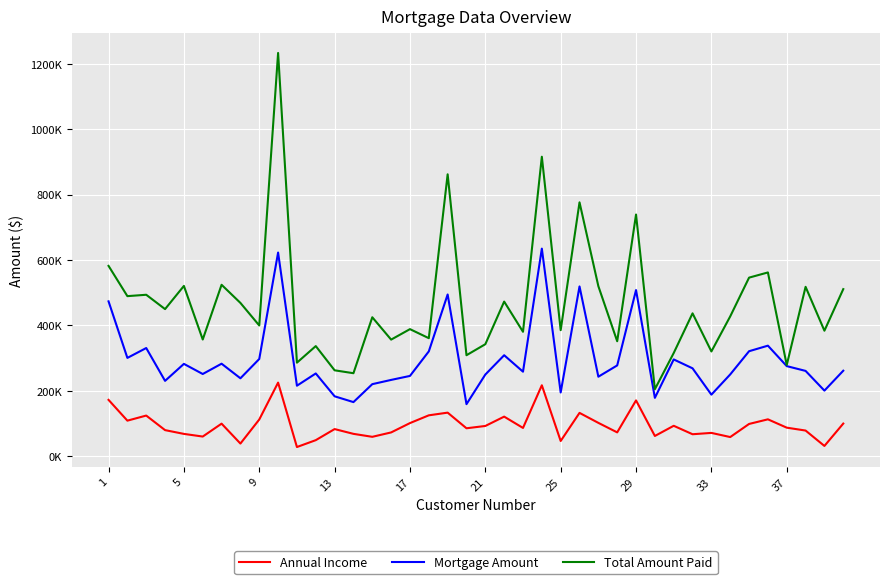

True or false: Annual Income has more than 0 interior local peaks.

True